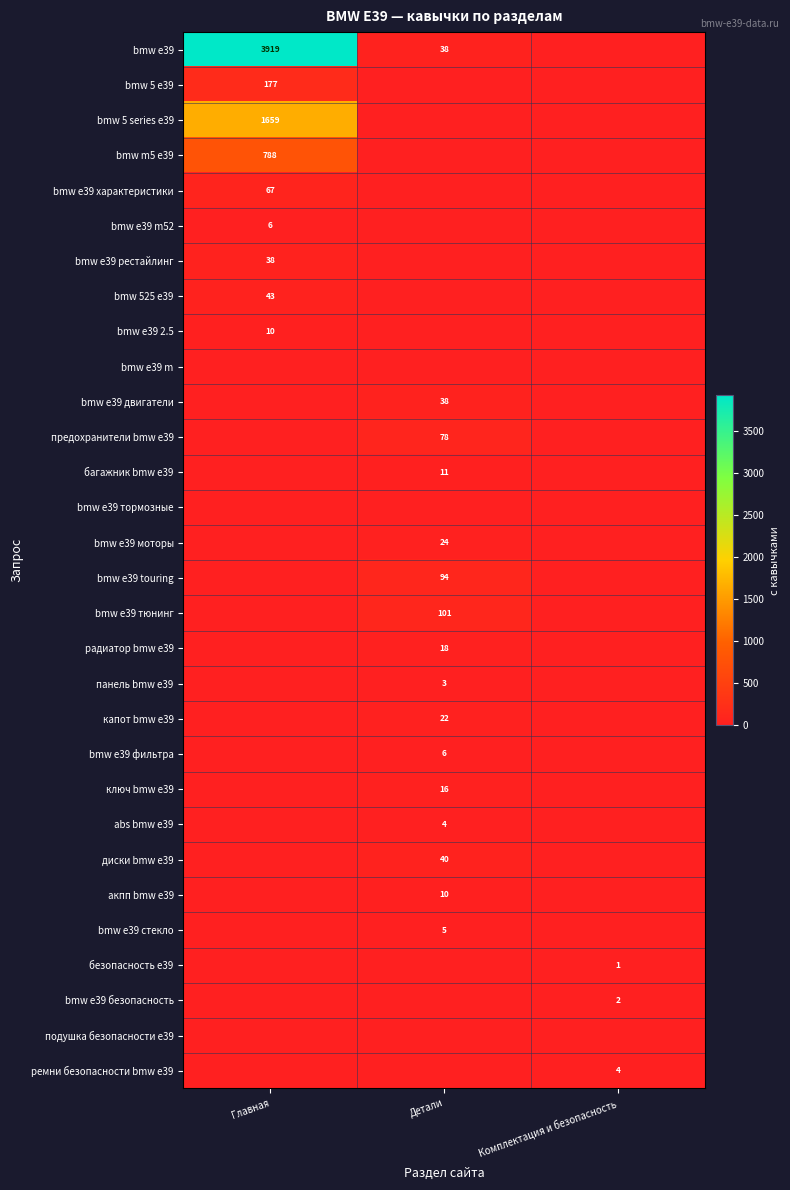

What is the difference between the maximum and minimum values in the диски bmw e39 series?

40